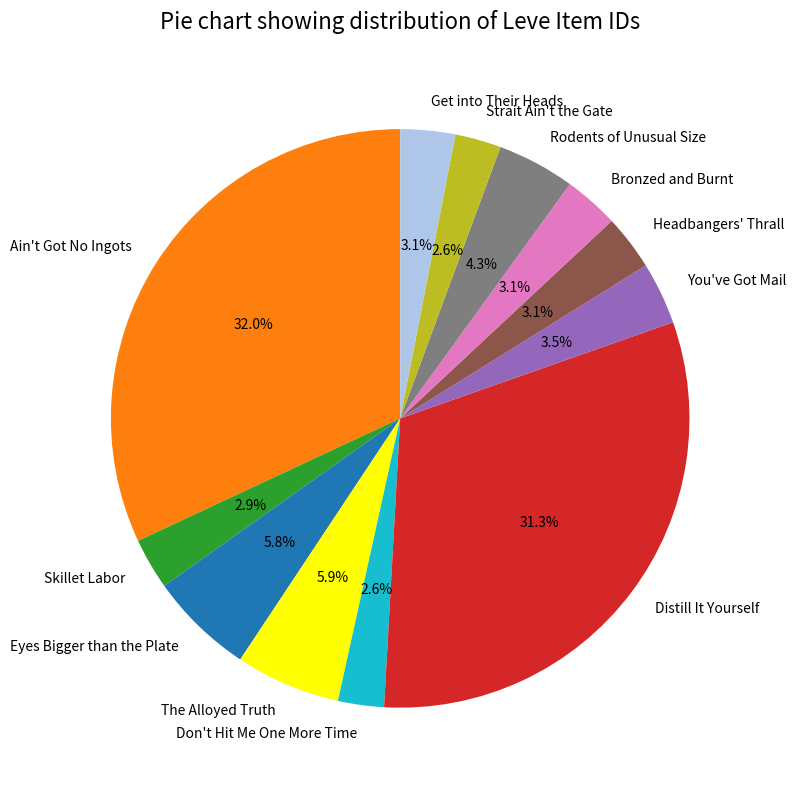

Is Eyes Bigger than the Plate the majority of the pie?

No